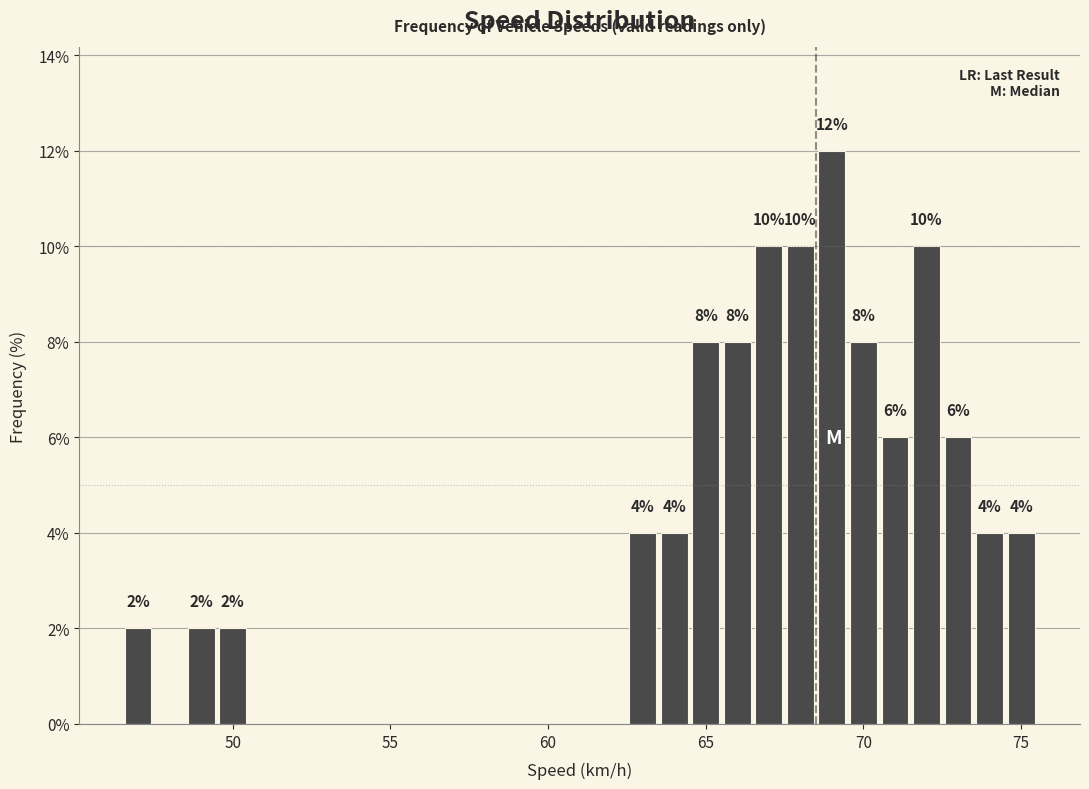

Around what value on the x-axis is the tallest bar? Give the approximate position of its centre, as read against the axis.

69.0